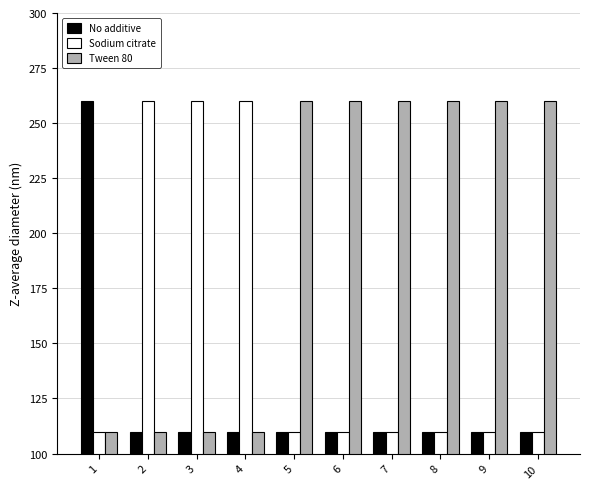

Which series has the largest total across all categories?

Tween 80